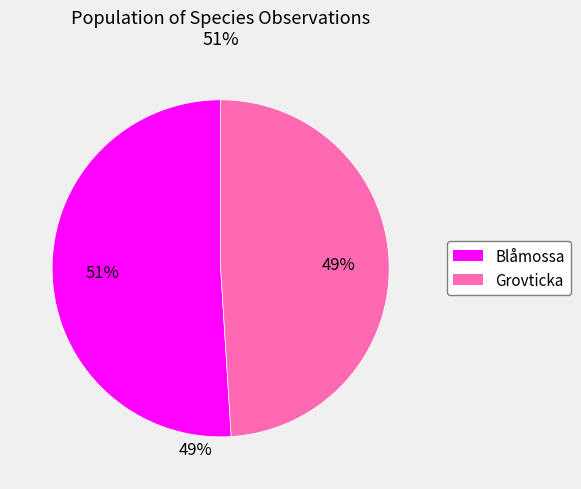

To the nearest percent, what is the difference between the largest and smallest slice percentages?

2%